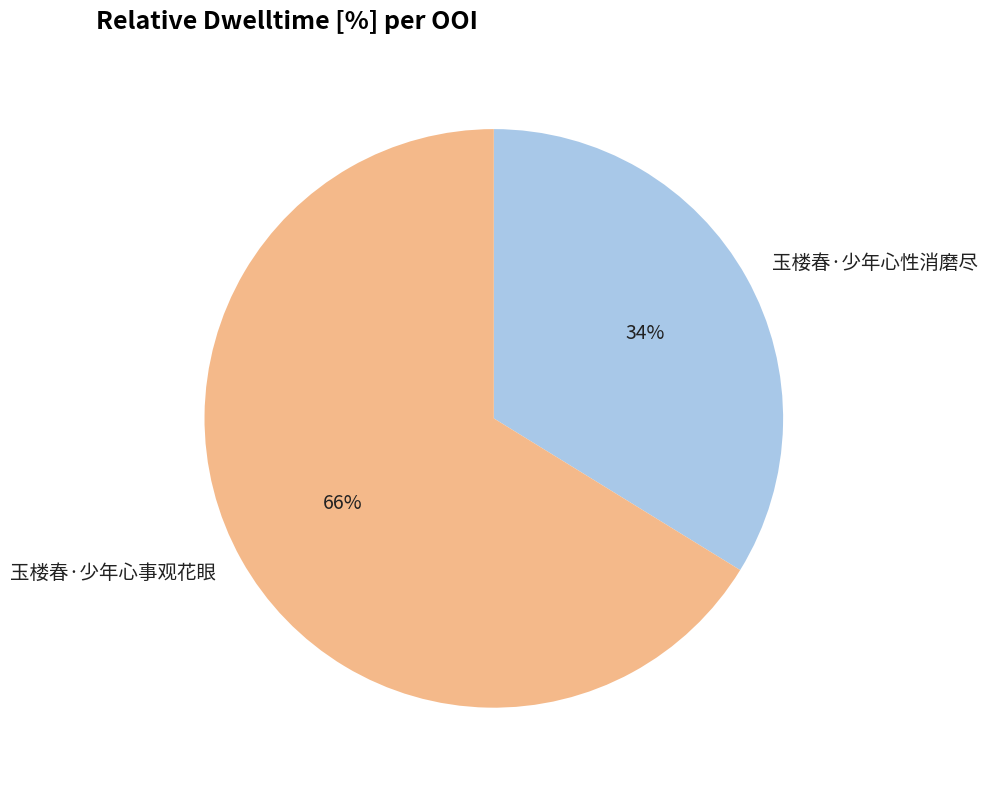

Which category accounts for the majority?

玉楼春·少年心事观花眼